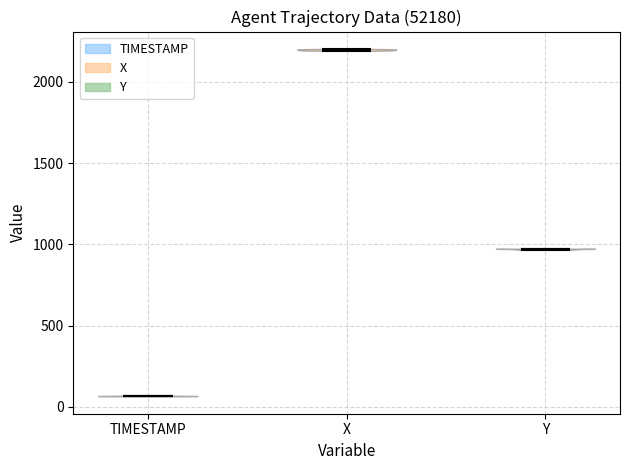

Reading left to right, read every violin against the y-axis: where its median line is, and the lowest and highest points it reaches. The values are not printed on the chart, so give them approximately, as read against the axis.

TIMESTAMP: median line 50, lowest point 50, highest point 50
X: median line 2200, lowest point 2200, highest point 2200
Y: median line 950, lowest point 950, highest point 950